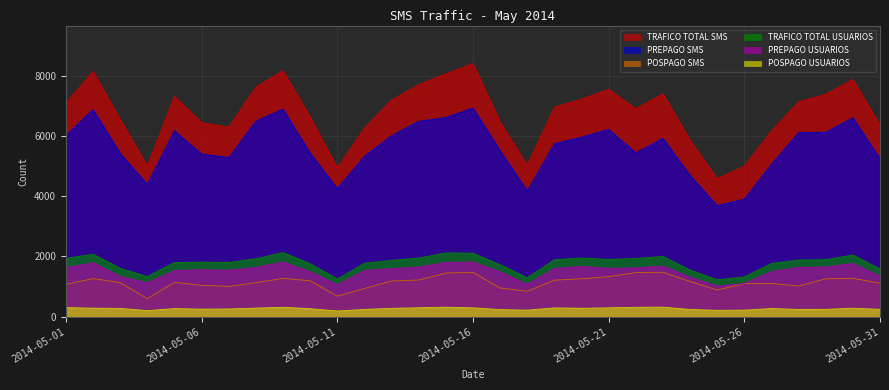

True or false: TRAFICO TOTAL SMS and POSPAGO USUARIOS intersect in this chart.

False